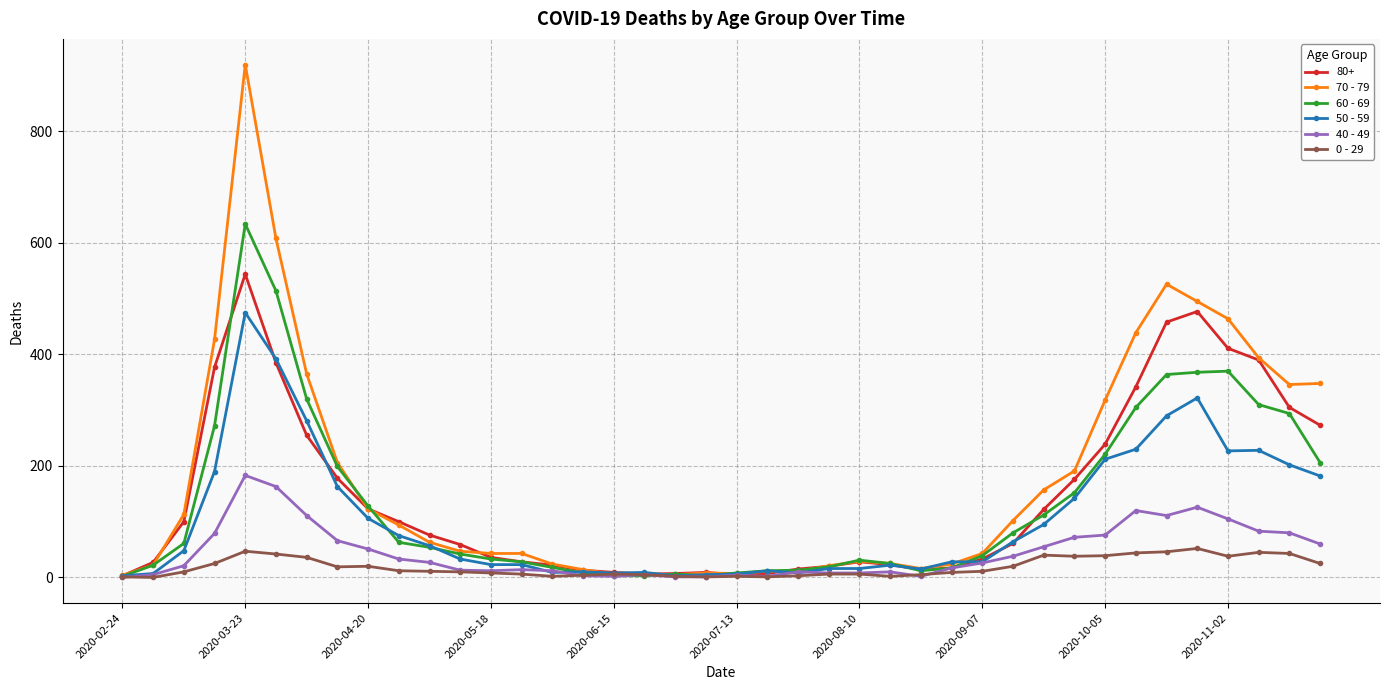

Which series has the largest range (max minus min)?

70 - 79